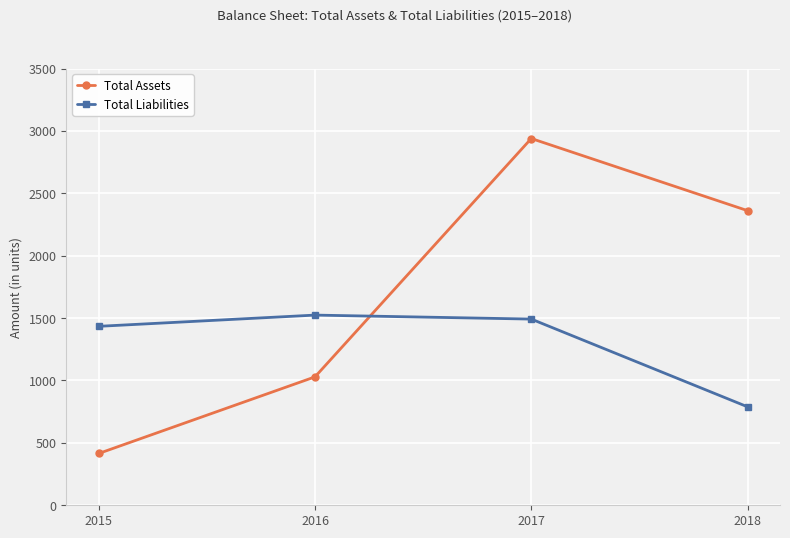

Is this an area chart (filled region under the line)?

No